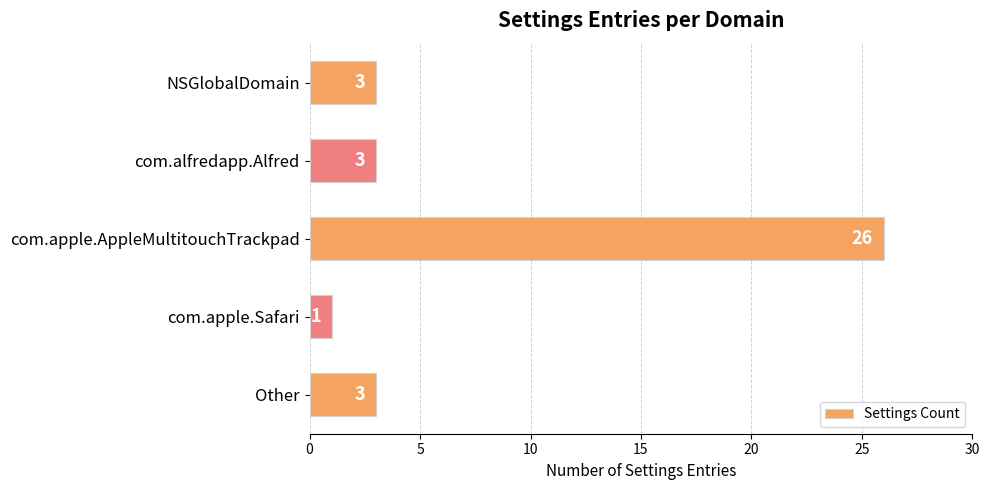

Reading bottom to top, what are all the values shown in this chart?

Other=3	com.apple.Safari=1	com.apple.AppleMultitouchTrackpad=26	com.alfredapp.Alfred=3	NSGlobalDomain=3